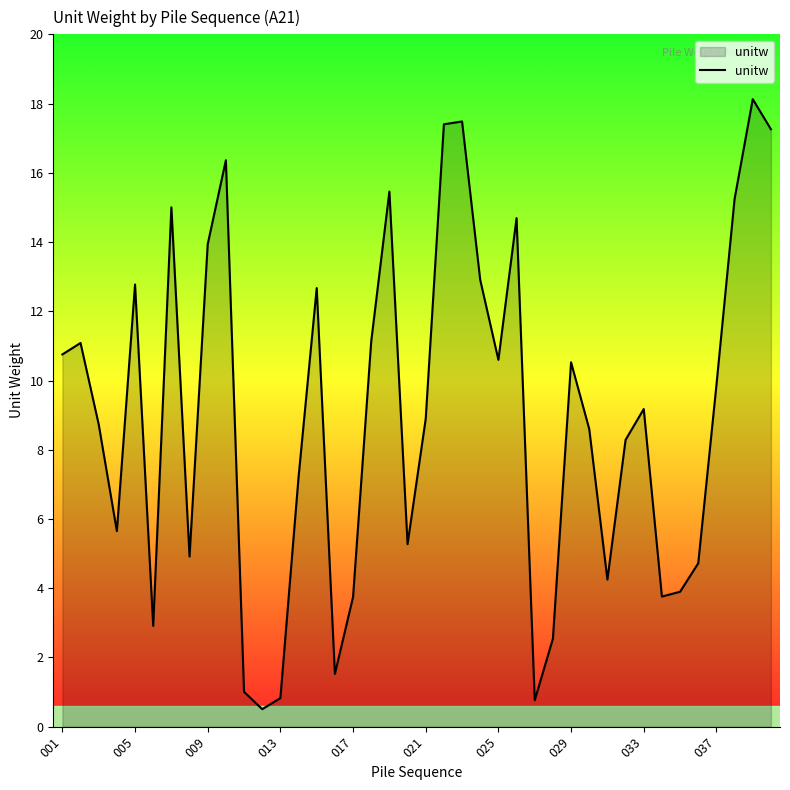

What is the difference between the maximum and minimum values?

17.6